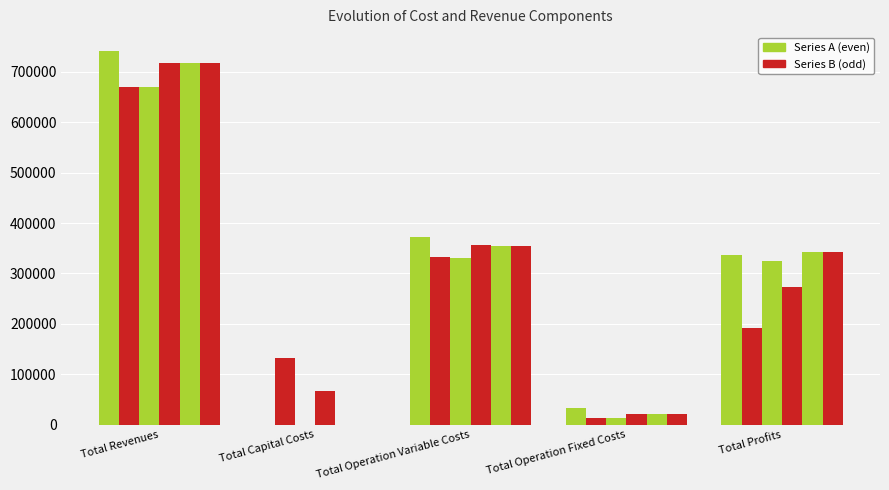

How many series are shown in this chart?

6